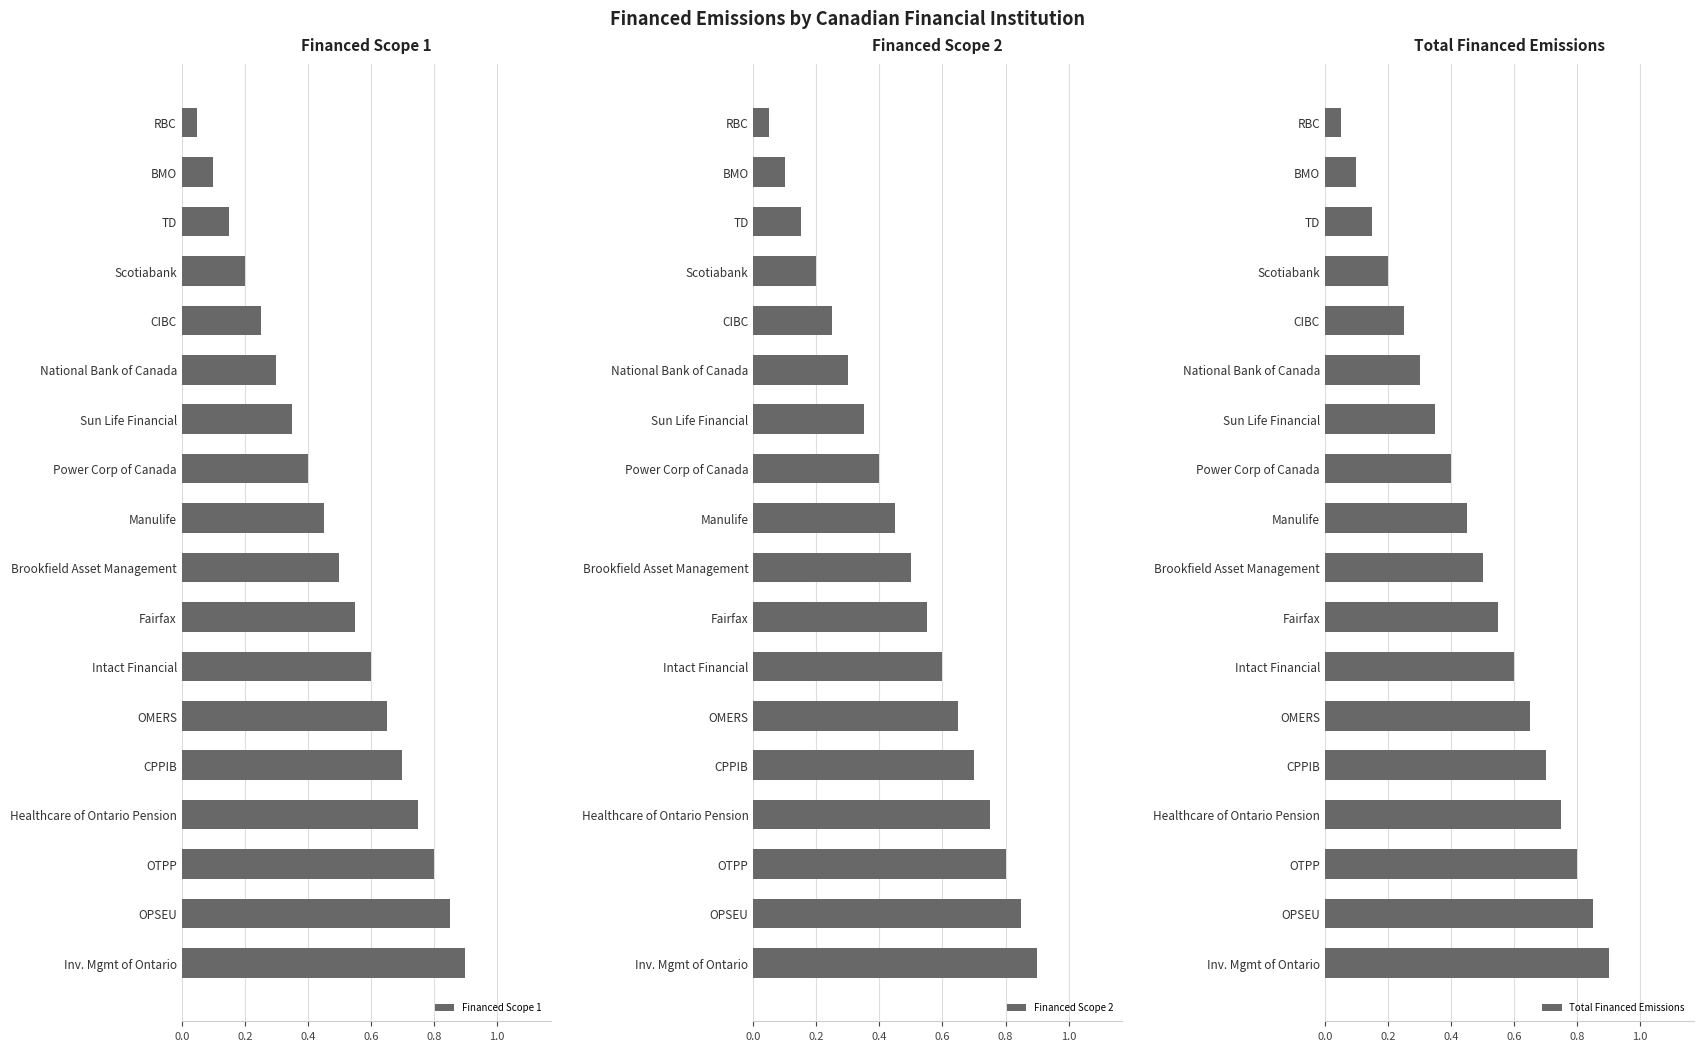

What is the greatest value displayed?

0.9